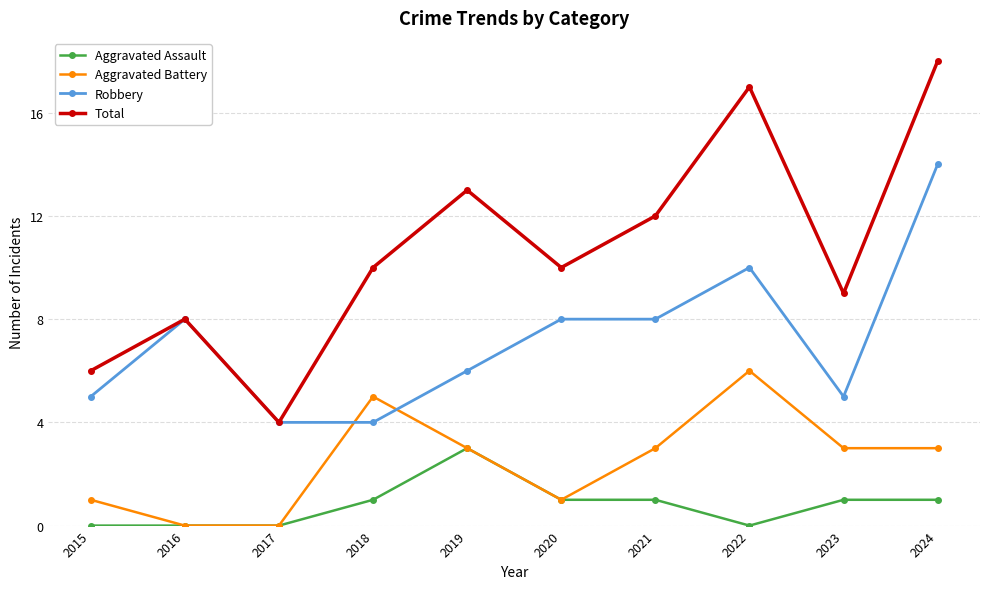

What is the maximum value for Aggravated Assault?

3